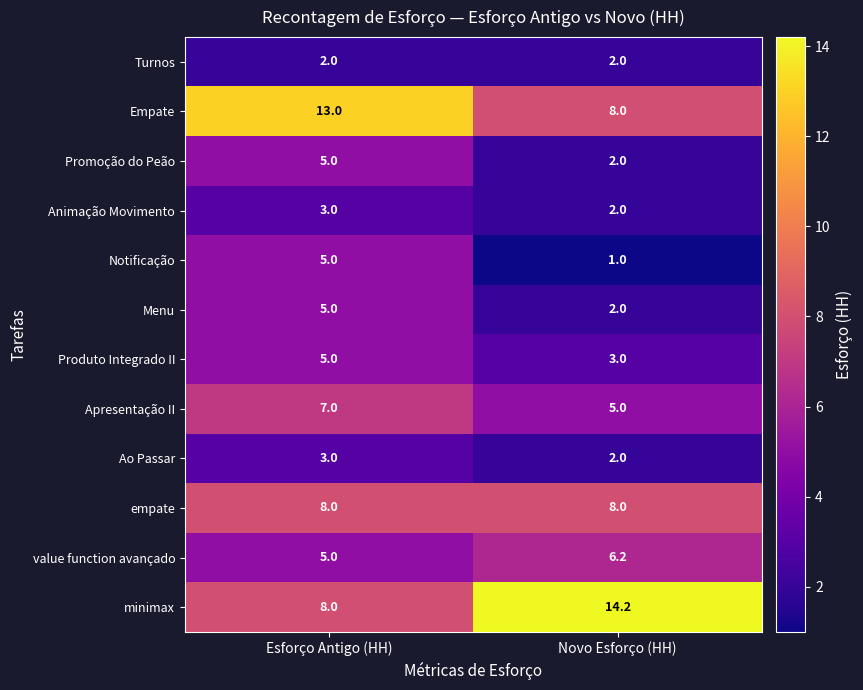

Is it true that empate equals 11.0 at Novo Esforço (HH)?

False